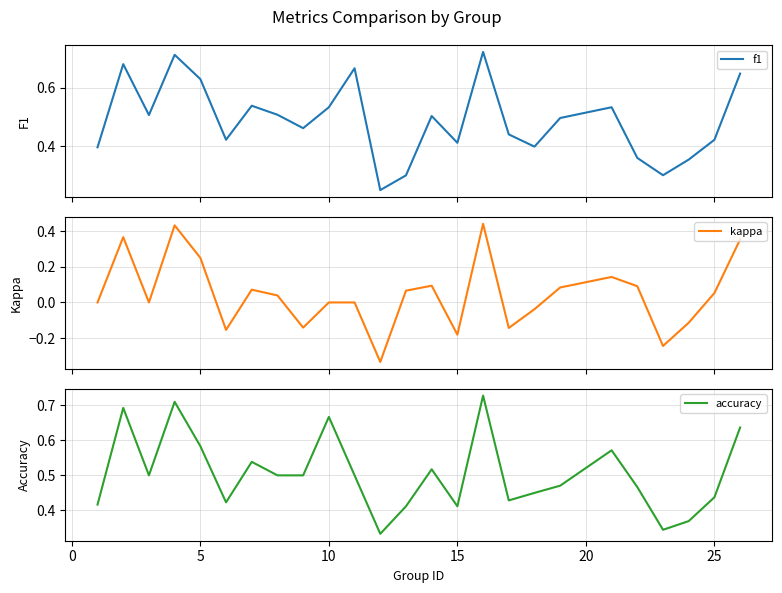

How many times do f1 and accuracy cross each other?

10